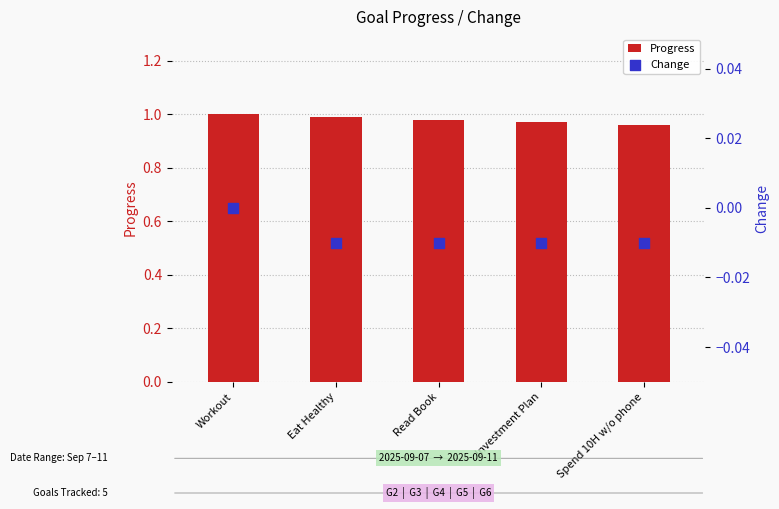

Which series contains the highest Y value?

Progress